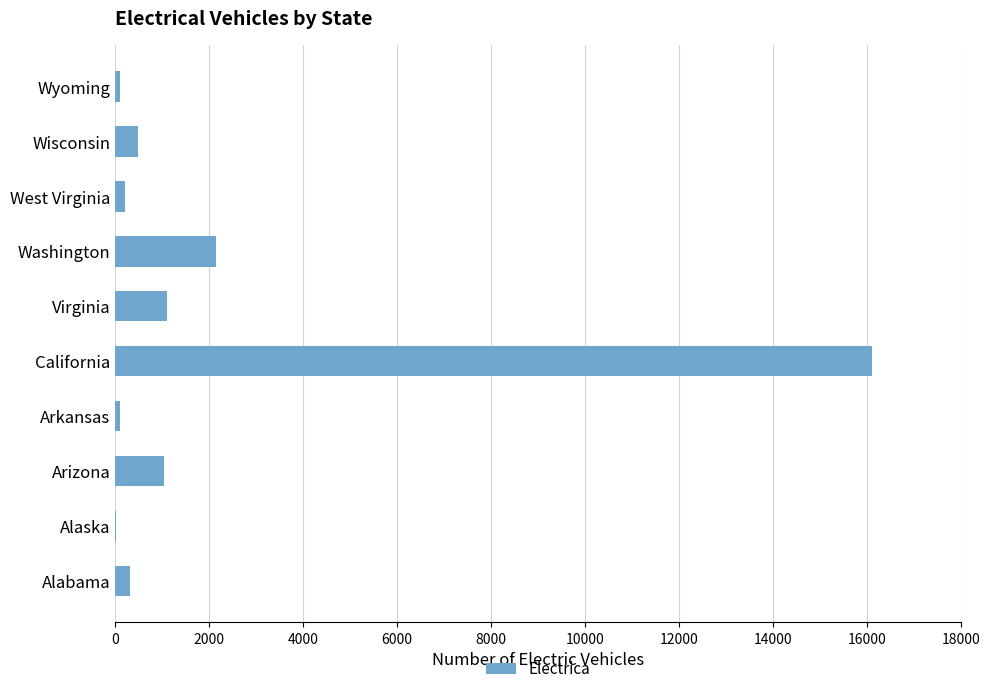

What is the sum of all values?

21603